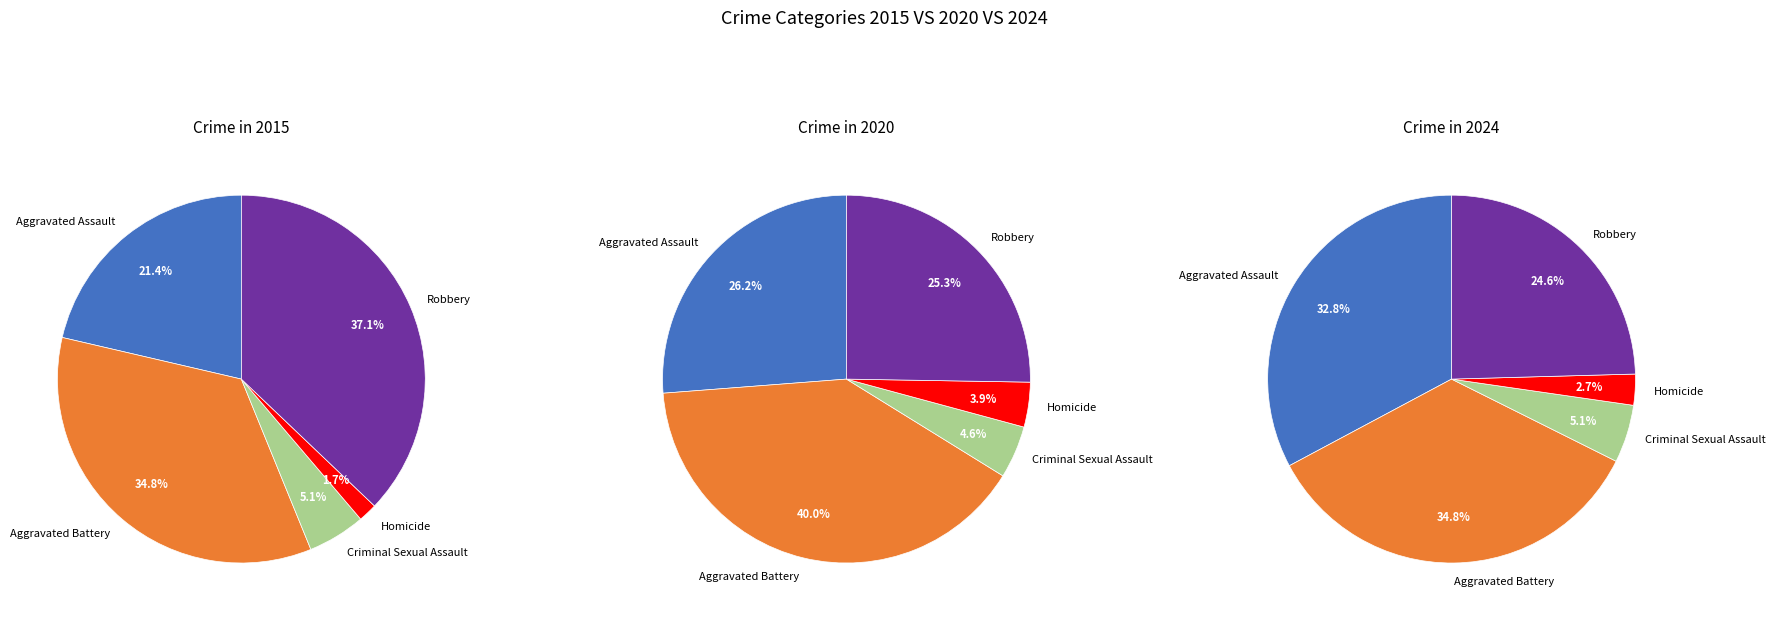

Count the number of slices in the pie.

5